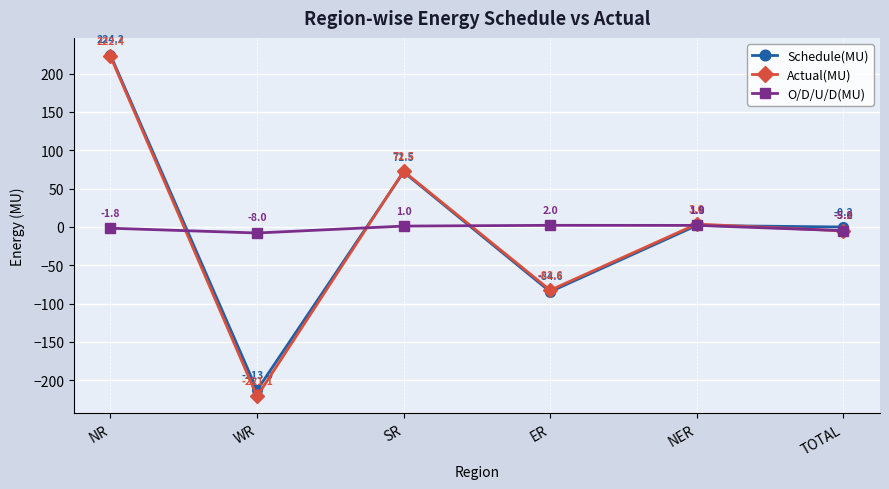

How many data points does each series have?

6